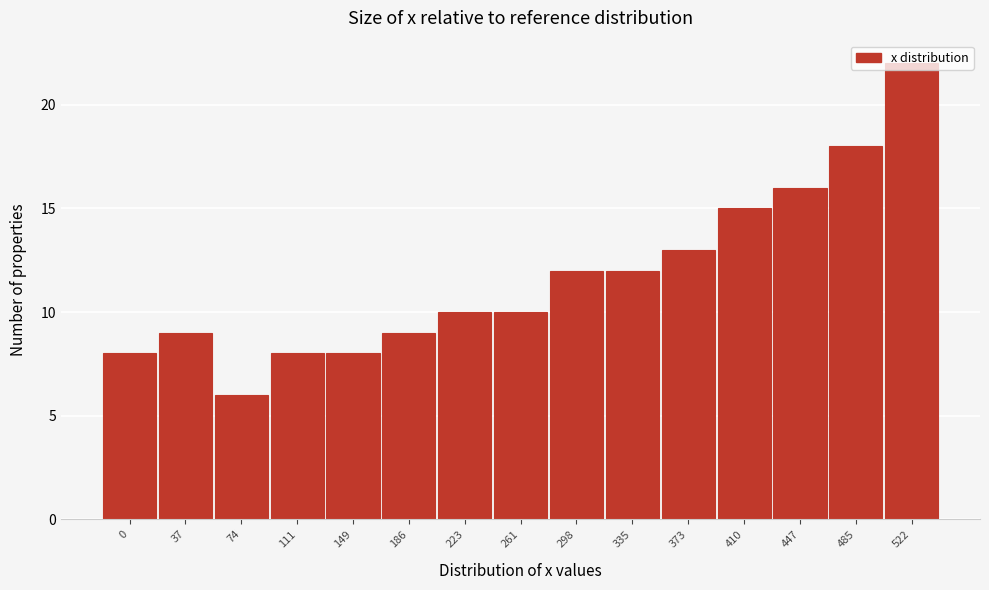

The value at 111 is 8. True or false?

True